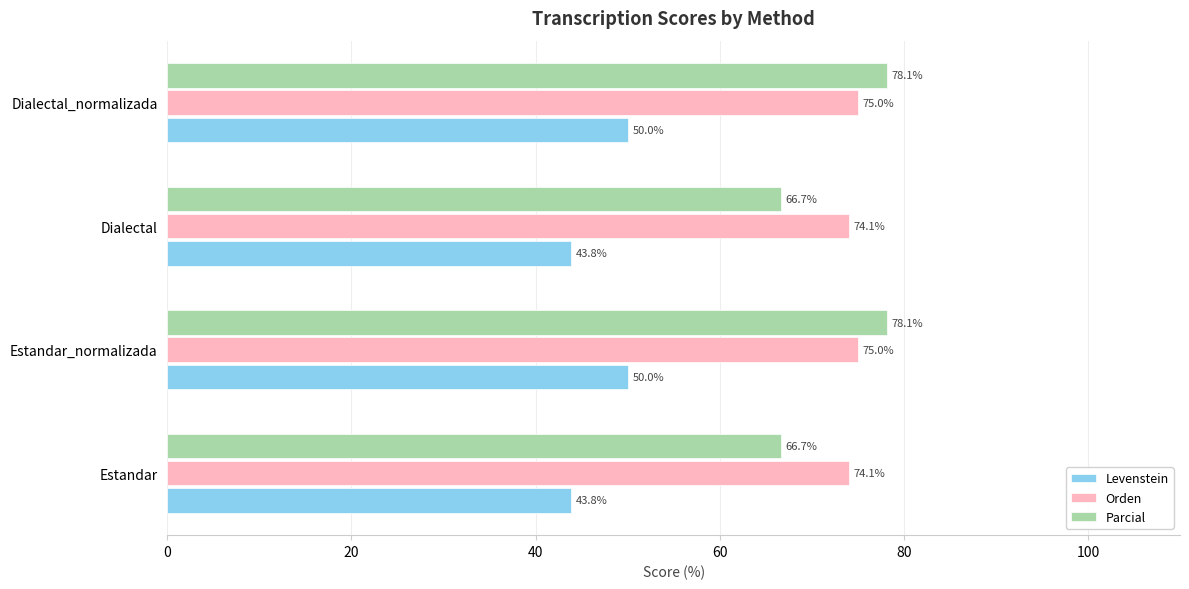

At Dialectal_normalizada, list the series in order from smallest to largest.

Levenstein, Orden, Parcial